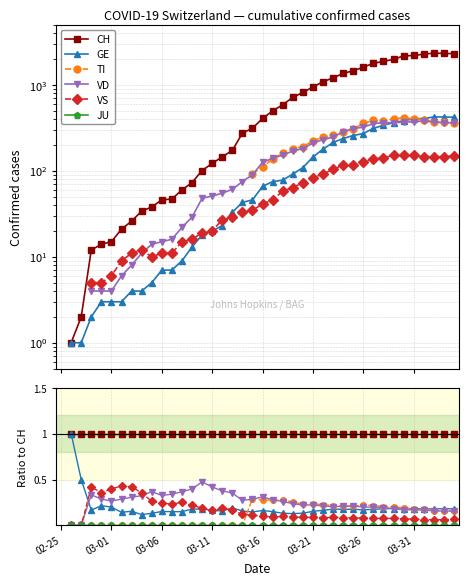

What is the difference between the highest and lowest values at 03-26?

1.0